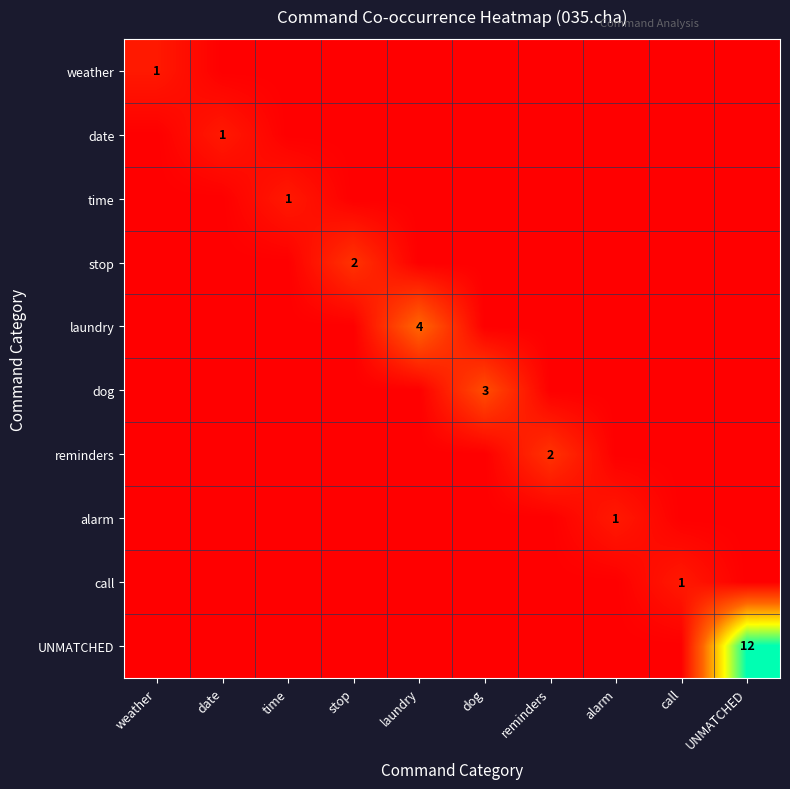

At which label is reminders closest to 1?

weather